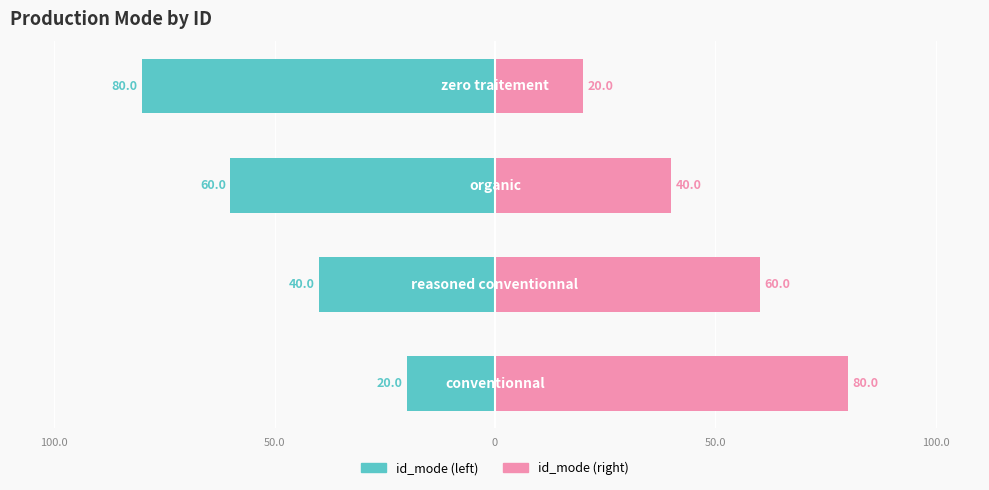

The value of id_mode (left) at 0 is -16. True or false?

False